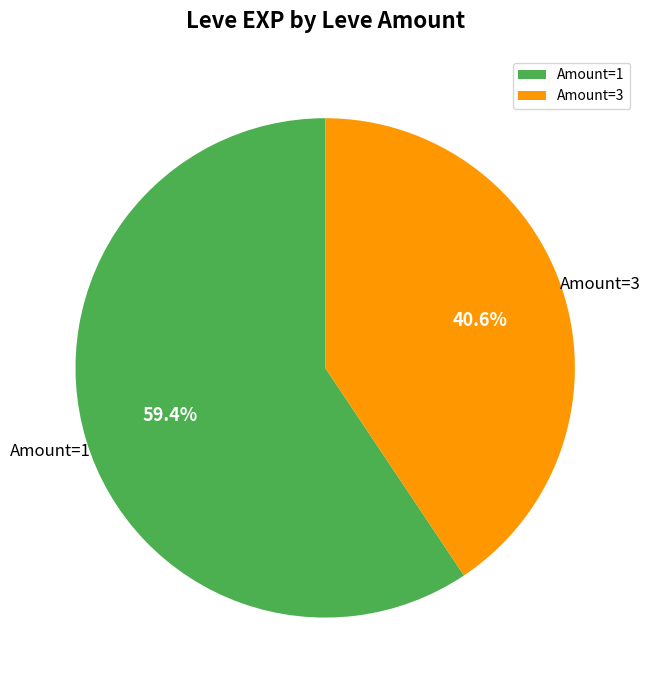

Count the number of slices in the pie.

2